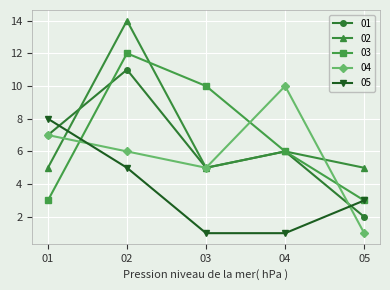

What is the spread (max minus min) of values at 01?

5